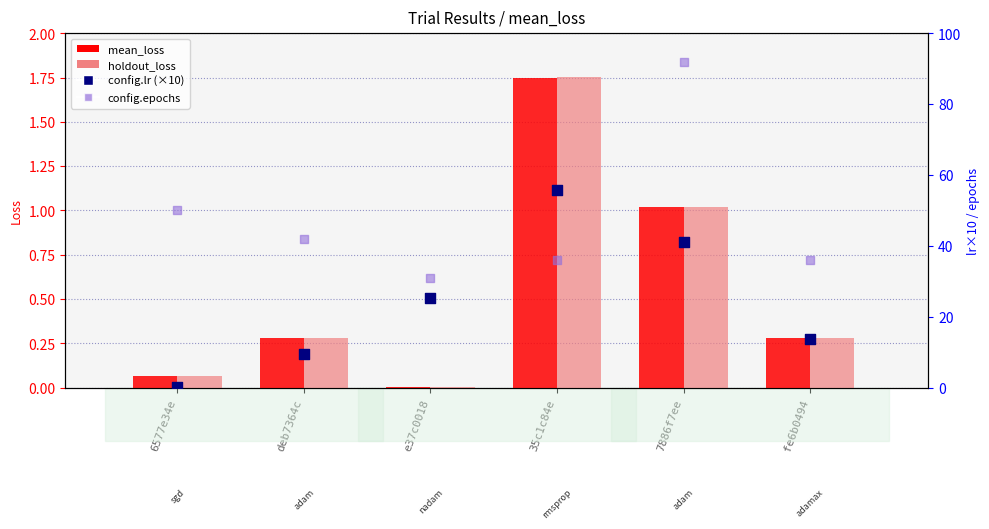

Which series reaches the minimum Y coordinate?

mean_loss